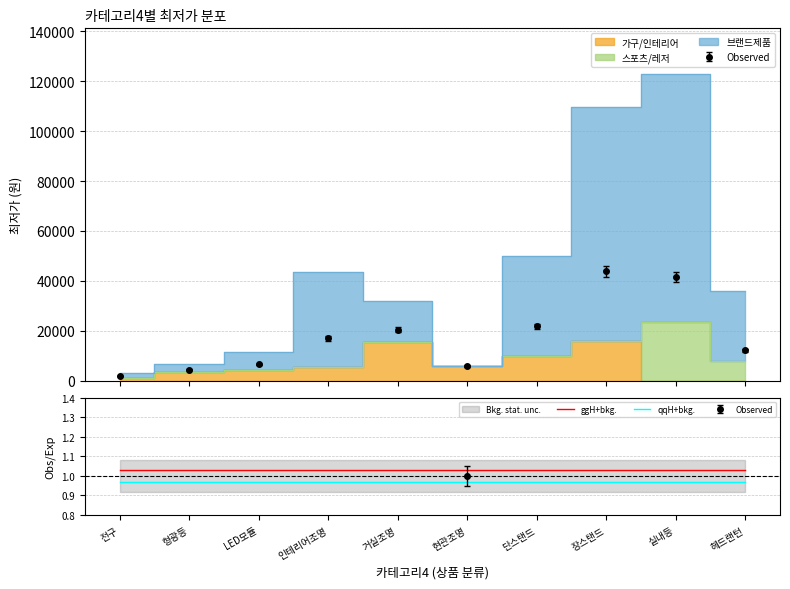

True or false: qqH+bkg. and ggH+bkg. cross at least once.

False